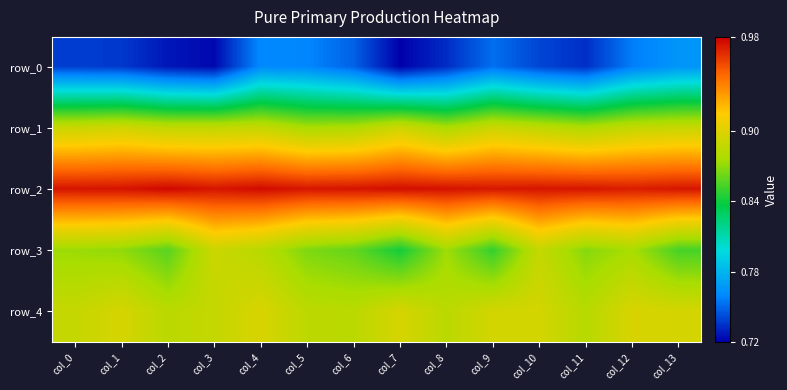

Reading left to right, extract all data points from this chart.

row_0: col_0=0.7	col_1=0.7	col_2=0.7	col_3=0.7	col_4=0.8	col_5=0.8	col_6=0.7	col_7=0.7	col_8=0.7	col_9=0.8	col_10=0.7	col_11=0.7	col_12=0.8	col_13=0.8
row_1: col_0=0.9	col_1=0.9	col_2=0.9	col_3=0.9	col_4=0.9	col_5=0.9	col_6=0.9	col_7=0.9	col_8=0.9	col_9=0.9	col_10=0.9	col_11=0.9	col_12=0.9	col_13=0.9
row_2: col_0=1.0	col_1=1.0	col_2=1.0	col_3=1.0	col_4=1.0	col_5=1.0	col_6=1.0	col_7=1.0	col_8=1.0	col_9=1.0	col_10=1.0	col_11=1.0	col_12=1.0	col_13=1.0
row_3: col_0=0.9	col_1=0.9	col_2=0.9	col_3=0.9	col_4=0.9	col_5=0.9	col_6=0.9	col_7=0.8	col_8=0.9	col_9=0.8	col_10=0.9	col_11=0.9	col_12=0.9	col_13=0.9
row_4: col_0=0.9	col_1=0.9	col_2=0.9	col_3=0.9	col_4=0.9	col_5=0.9	col_6=0.9	col_7=0.9	col_8=0.9	col_9=0.9	col_10=0.9	col_11=0.9	col_12=0.9	col_13=0.9